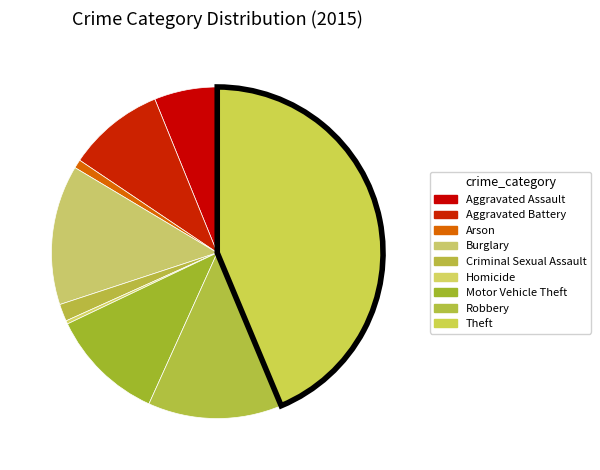

Which slice is the smallest?

Homicide